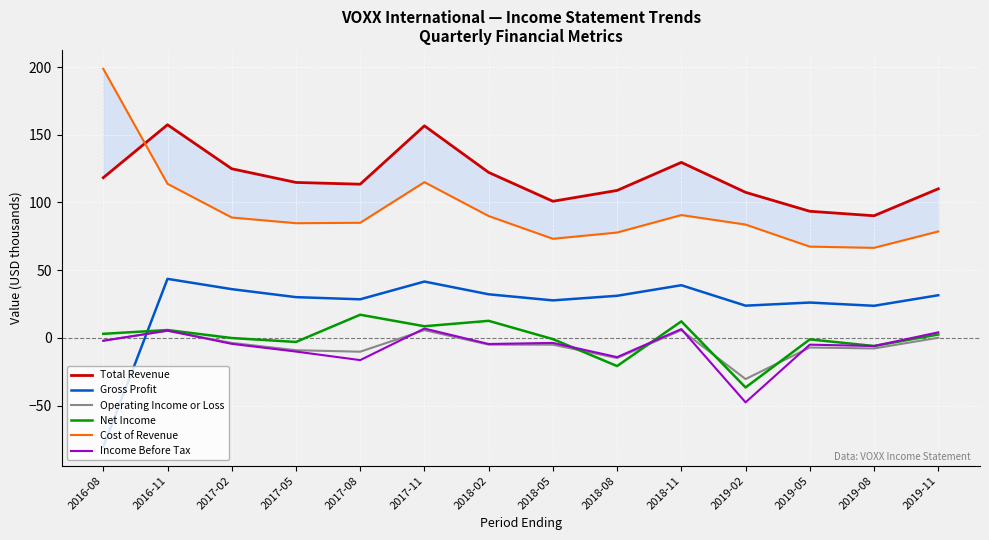

List the labels in order of Net Income value, smallest first.

2019-02, 2018-08, 2019-08, 2017-05, 2019-05, 2018-05, 2017-02, 2019-11, 2016-08, 2016-11, 2017-11, 2018-11, 2018-02, 2017-08